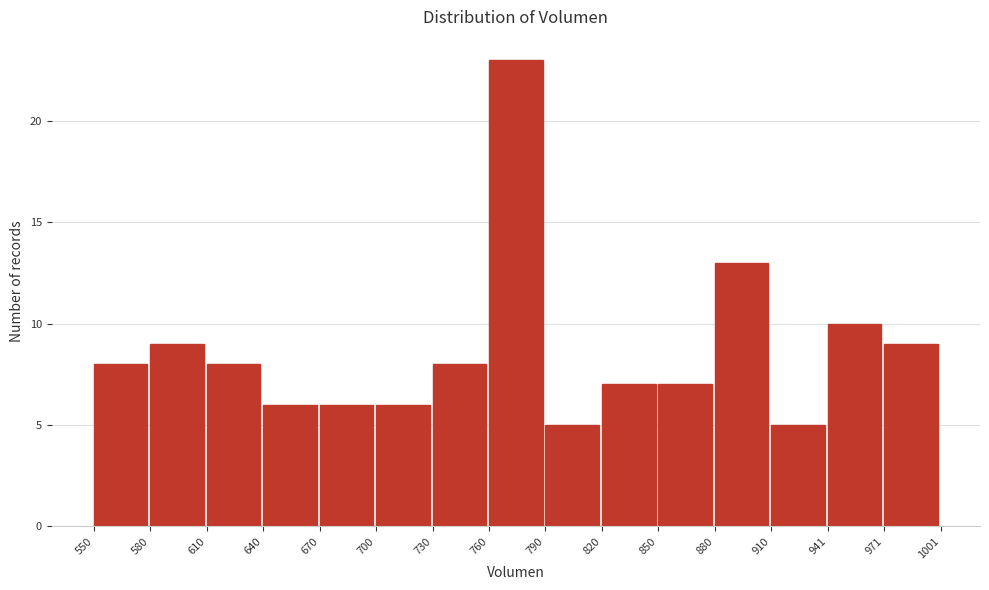

What is the height of the bar covering 941 to 971 on the x-axis? The values are not printed on the chart, so give them approximately, as read against the axis.

10